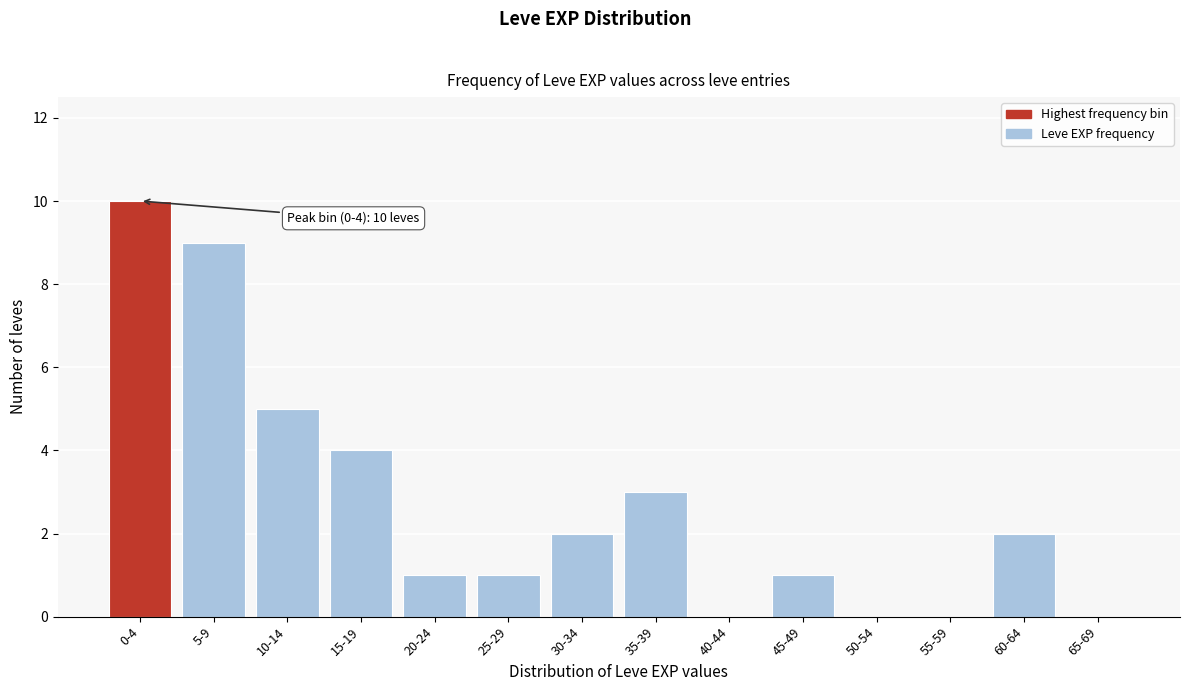

Reading right to left, transcribe all the data shown in this chart.

65-69=0	60-64=2	55-59=0	50-54=0	45-49=1	40-44=0	35-39=3	30-34=2	25-29=1	20-24=1	15-19=4	10-14=5	5-9=9	0-4=10